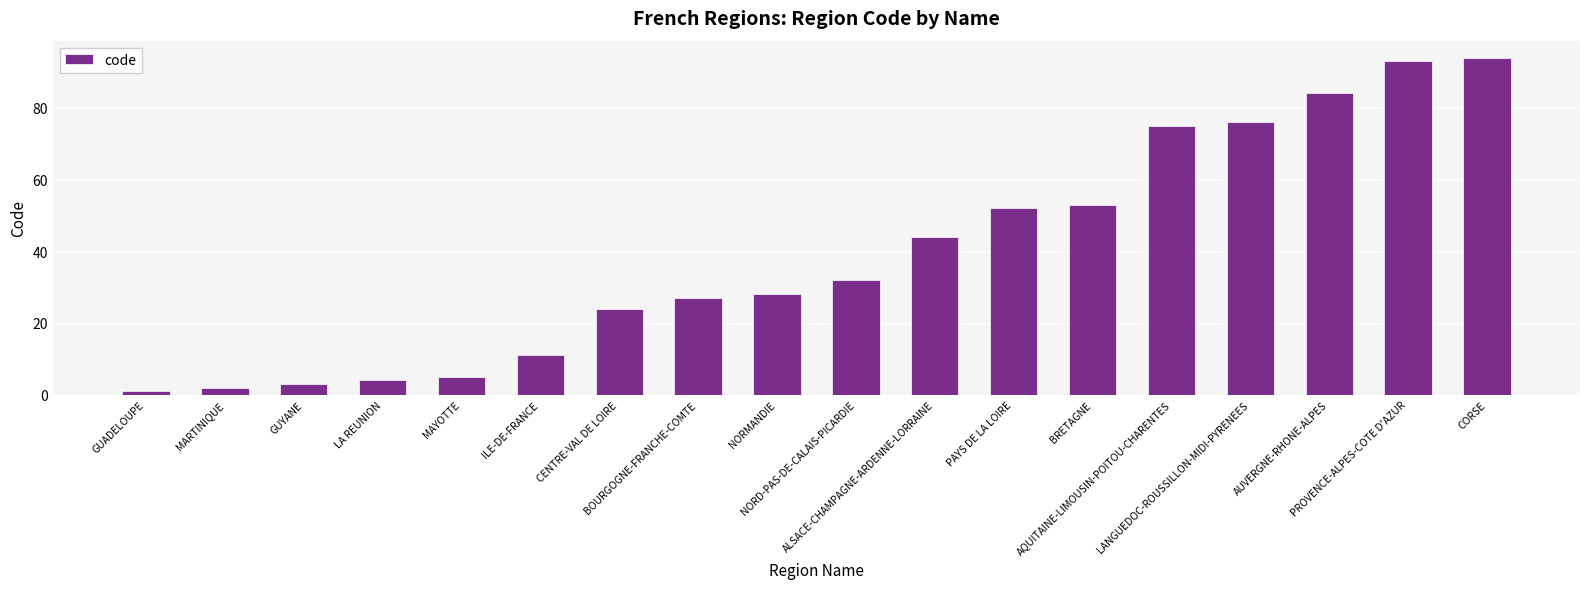

What is the difference between the values at GUYANE and PAYS DE LA LOIRE?

49